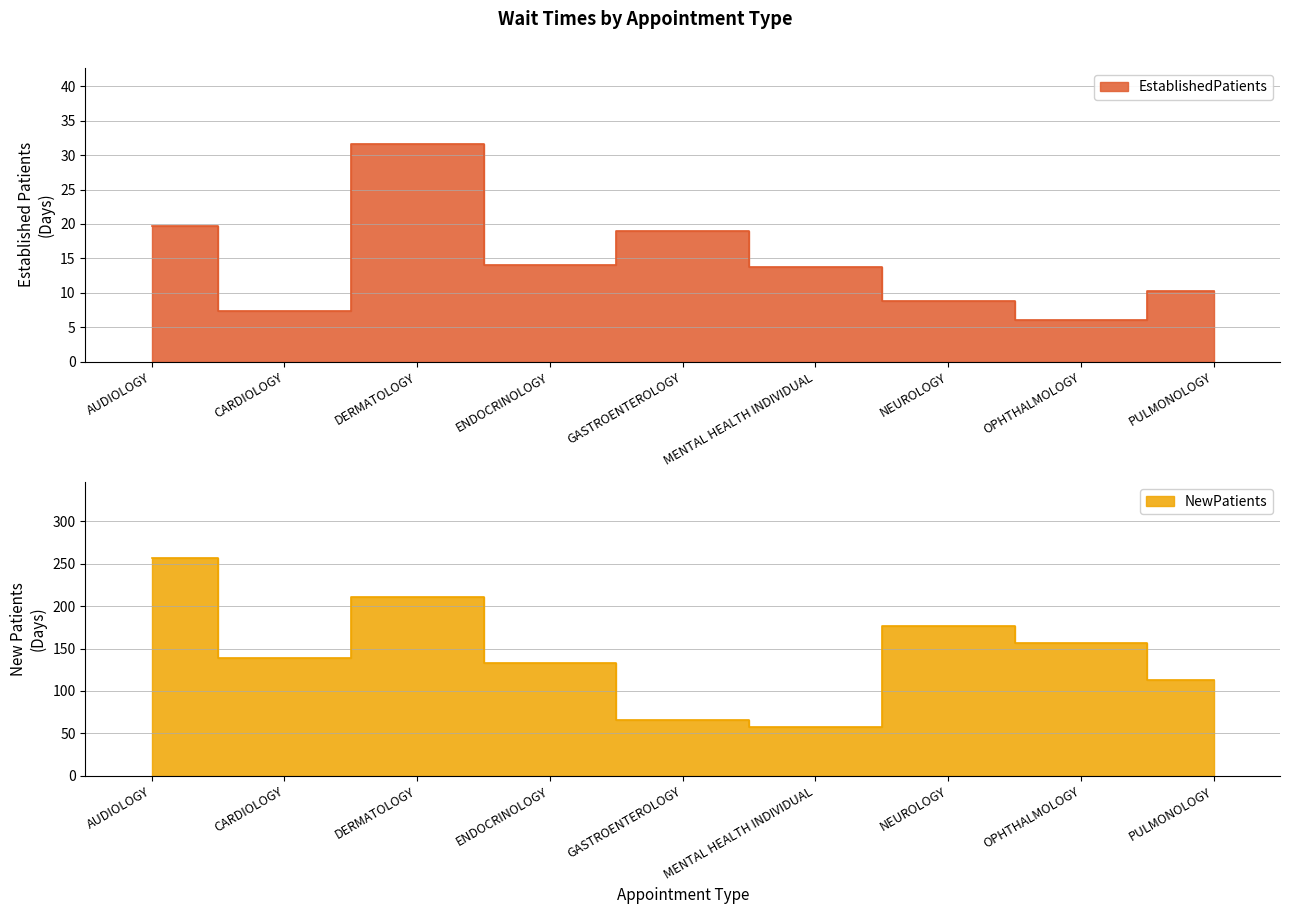

Where is the first local maximum for EstablishedPatients?

DERMATOLOGY